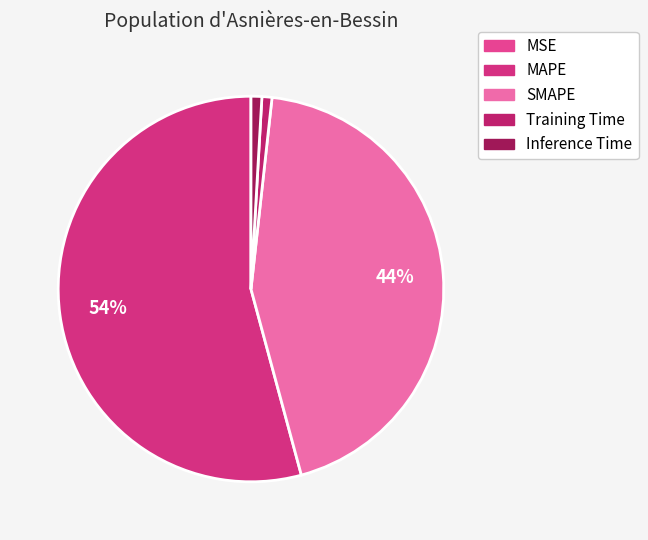

What is the smallest slice in the pie chart?

MSE